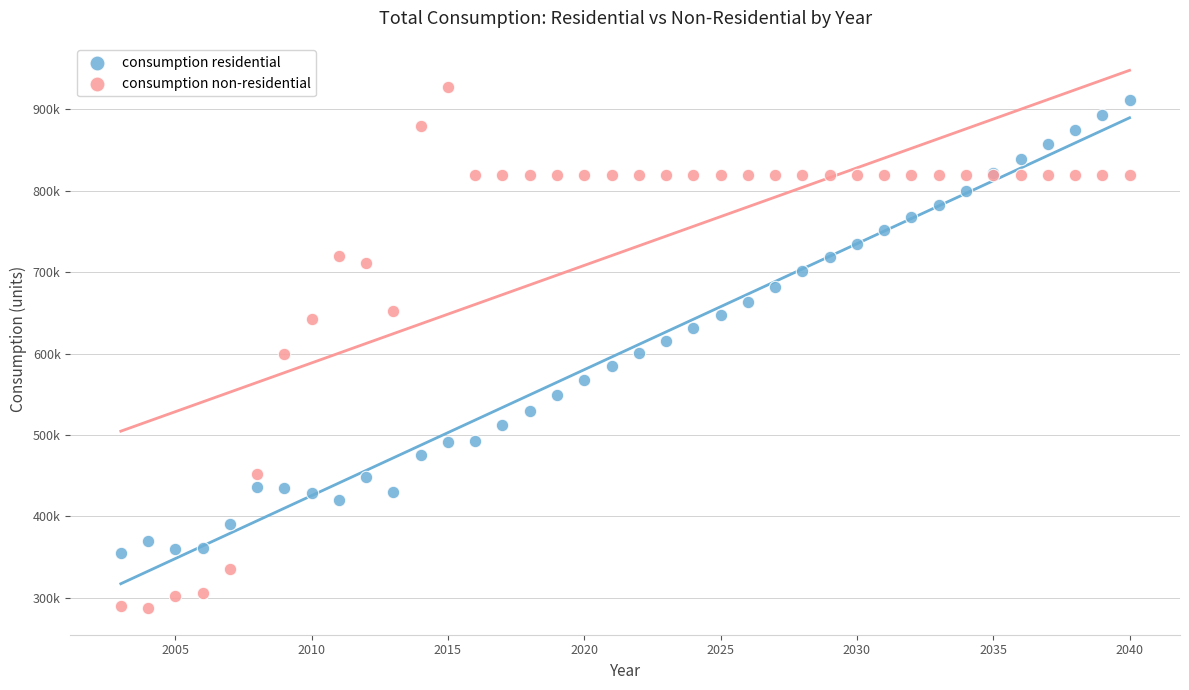

Which series has the largest Y range (max minus min)?

consumption non-residential